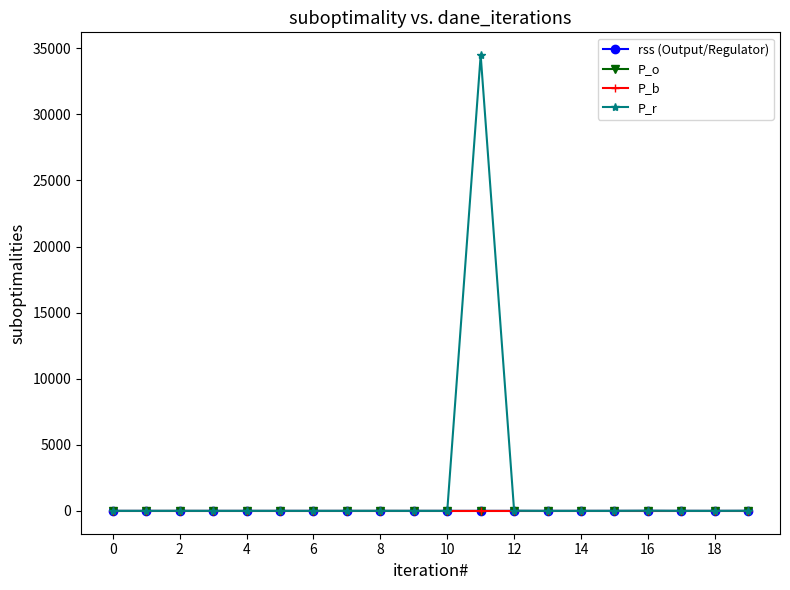

Which series has the largest total across all categories?

P_r